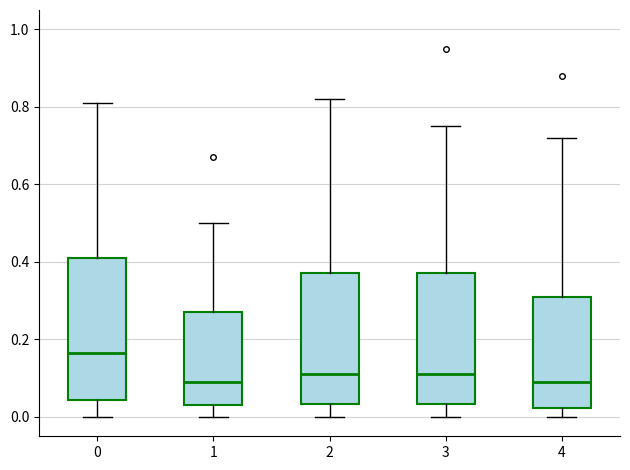

Reading left to right, read every box against the y-axis: the position of its median line, the range the box covers, and the ends of its whiskers. The values are not printed on the chart, so give them approximately, as read against the axis.

0: median 0.16, box 0.04 to 0.42, whiskers 0.00 to 0.82
1: median 0.10, box 0.04 to 0.28, whiskers 0.00 to 0.50
2: median 0.12, box 0.04 to 0.38, whiskers 0.00 to 0.82
3: median 0.12, box 0.04 to 0.38, whiskers 0.00 to 0.76
4: median 0.10, box 0.02 to 0.32, whiskers 0.00 to 0.72